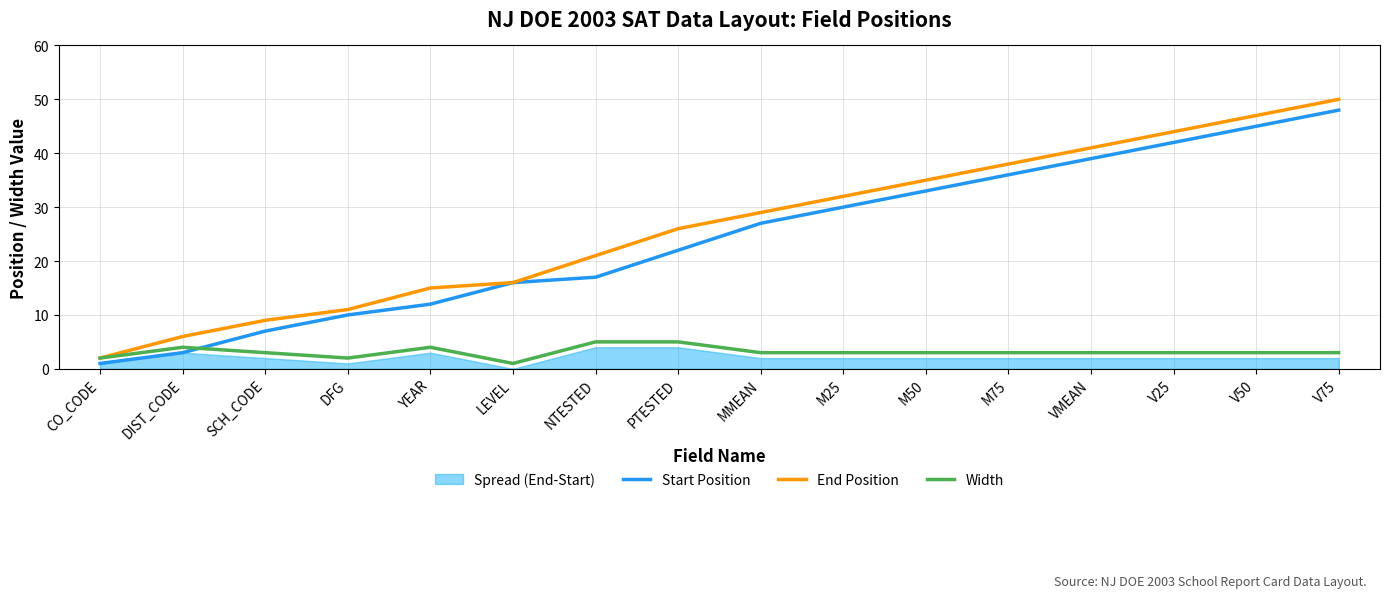

What is the label of the 4th point from the right?

VMEAN